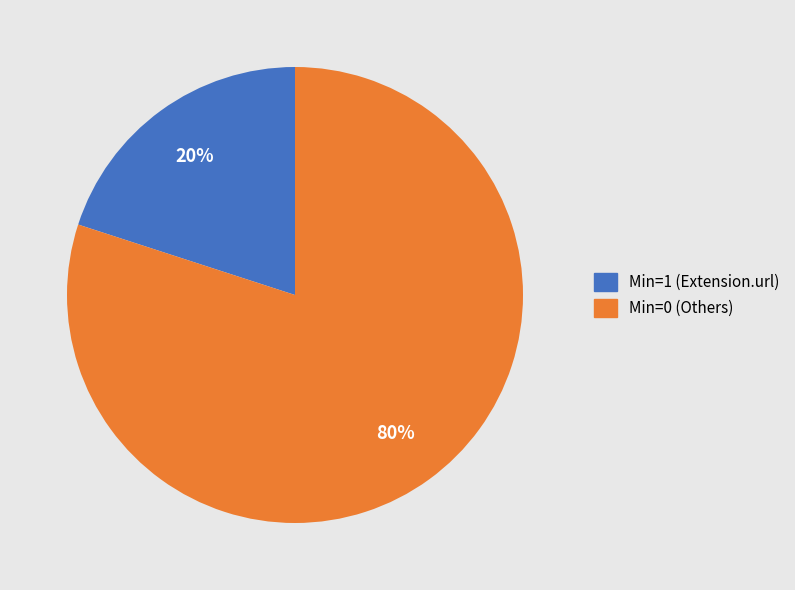

Does any single category account for the majority?

Yes